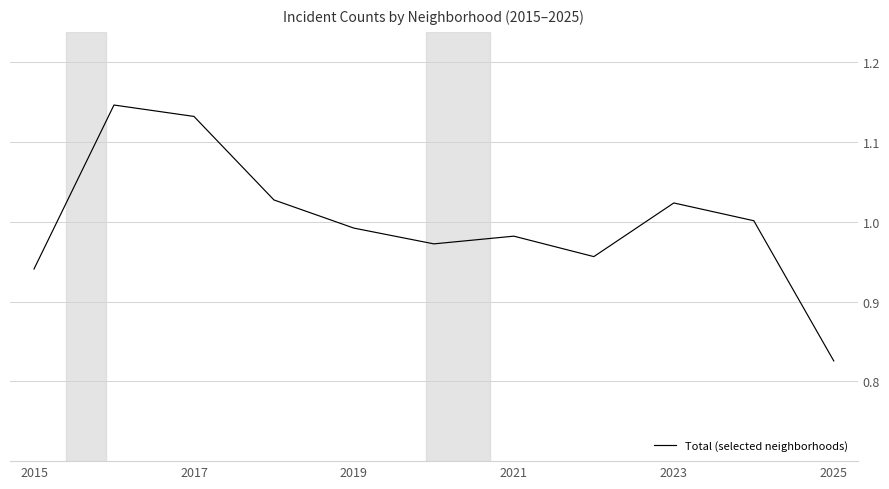

Where is the data nearest to the value 0?

2025